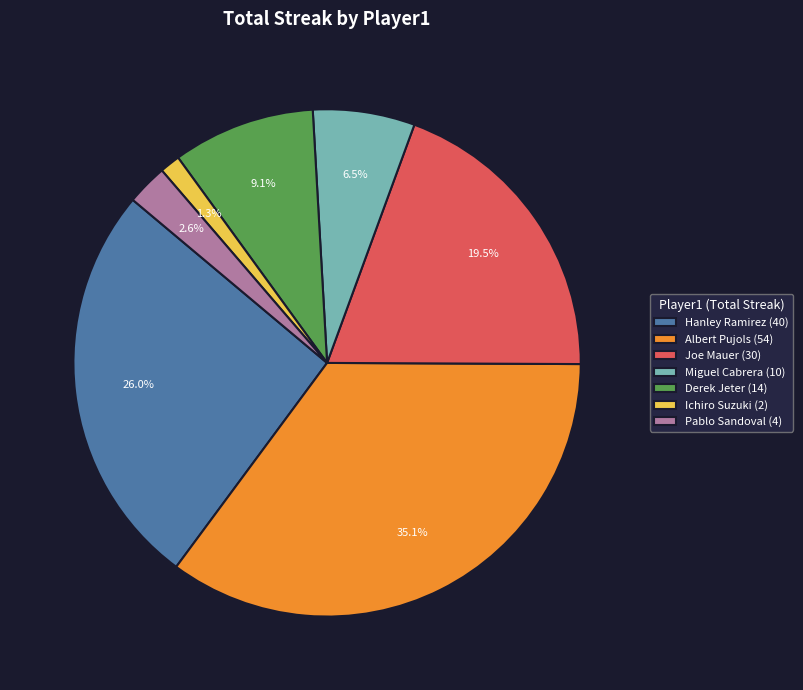

Between Albert Pujols (54) and Joe Mauer (30), which is larger?

Albert Pujols (54)